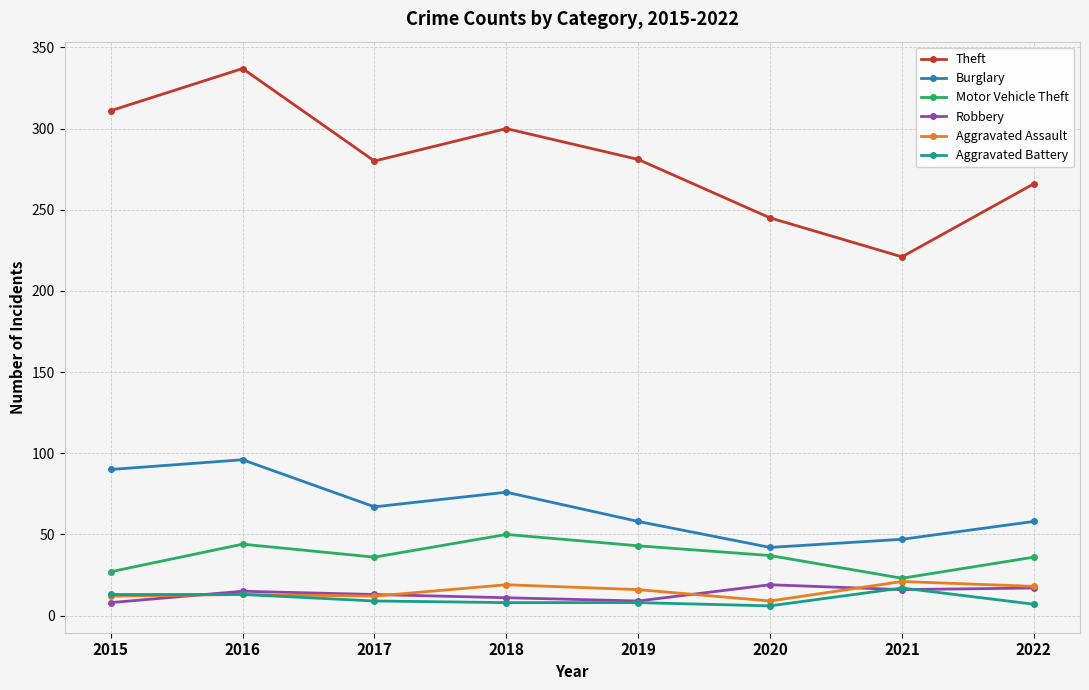

What is the spread (max minus min) of values at 2015?

303